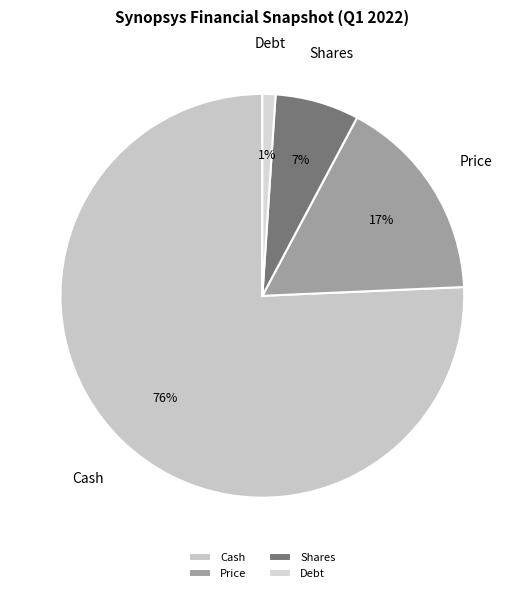

True or false: Cash accounts for 76% of the total.

True